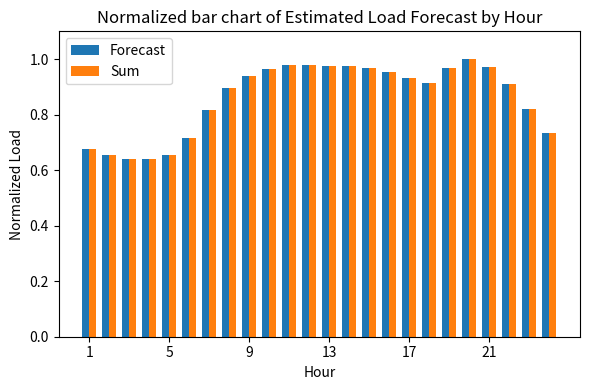

What is the difference between the maximum and second lowest values in the Forecast series?

0.4